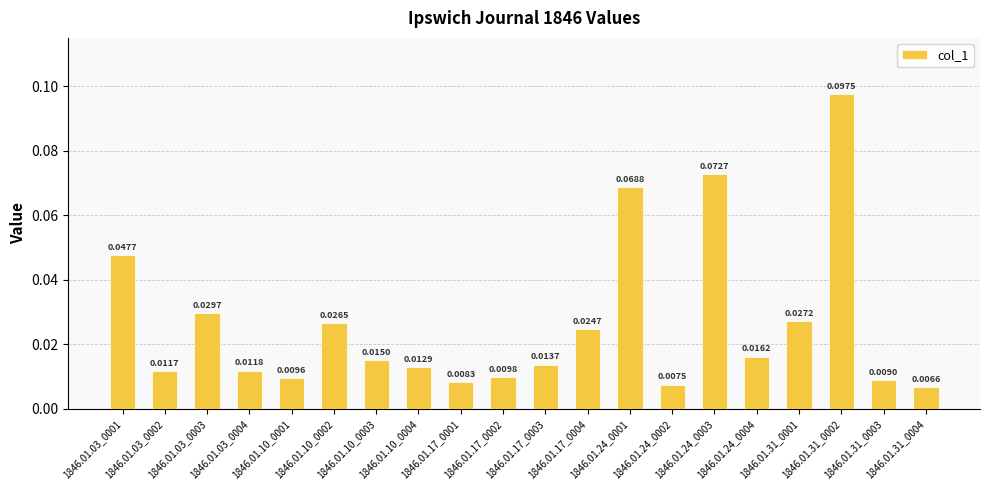

What is the difference between the maximum and minimum values?

0.1